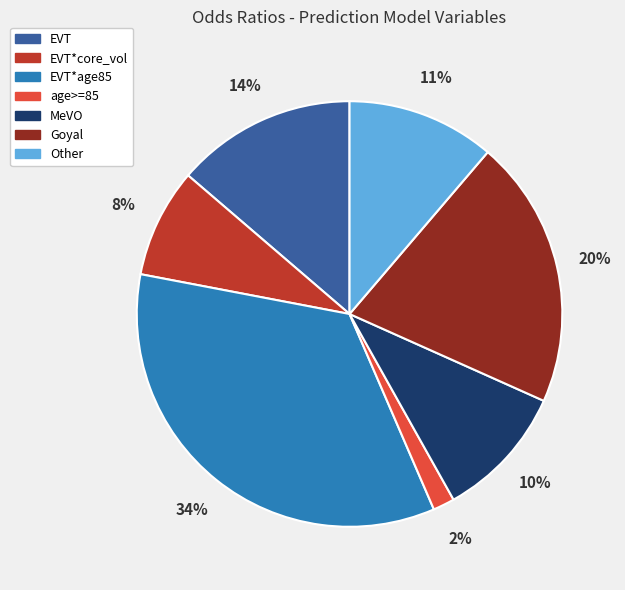

Is there any slice that represents more than half of the pie?

No